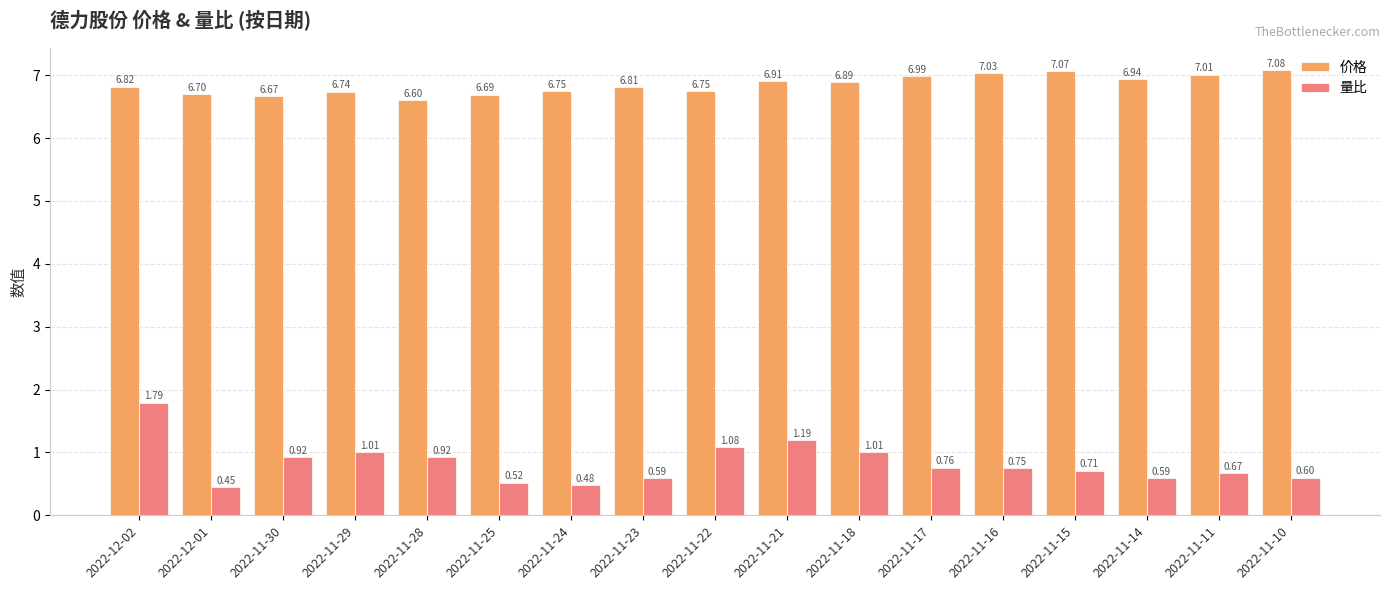

How many bars are there in total?

34